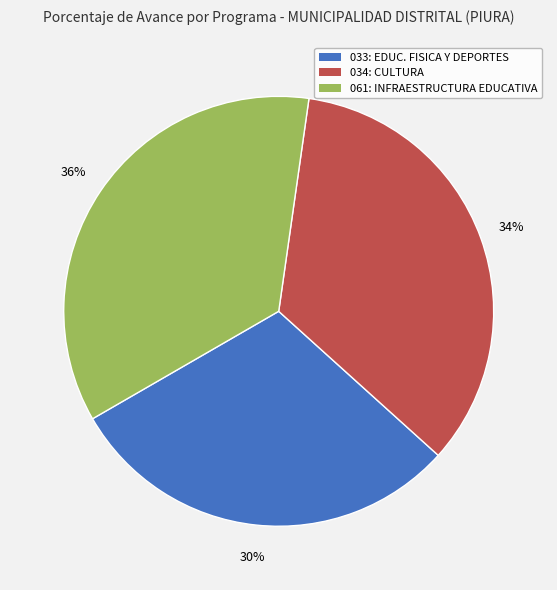

Is there a majority slice in this chart?

No